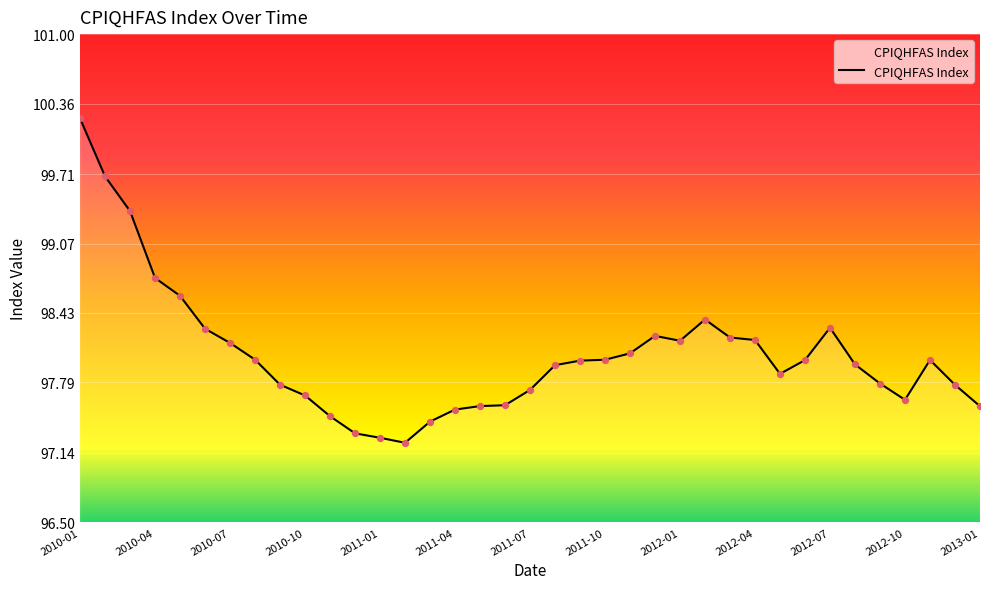

What is the difference between the maximum and minimum values?

3.0